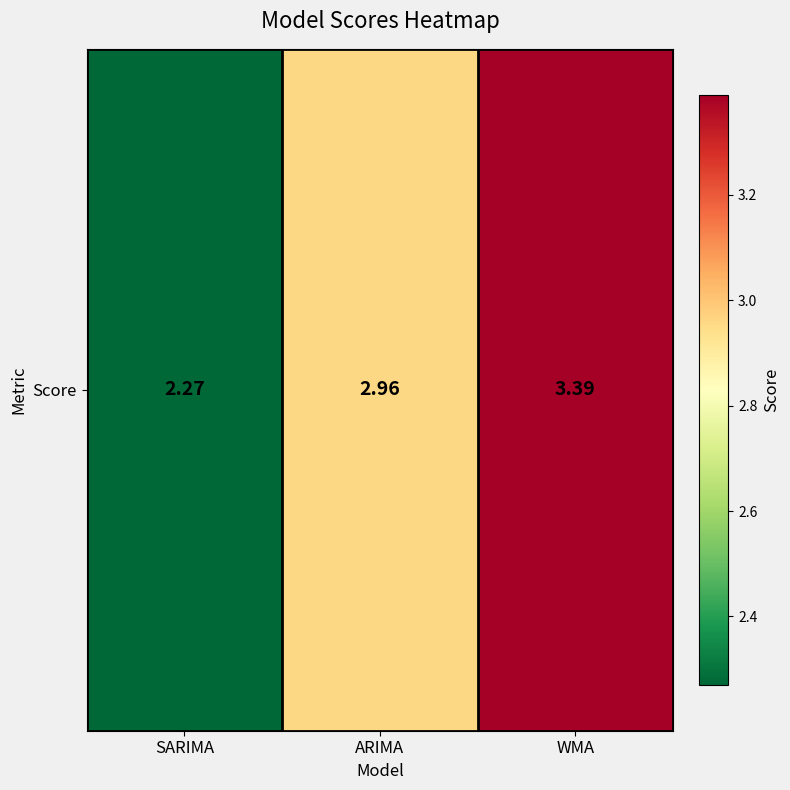

What is the difference between the maximum and second lowest values?

0.4